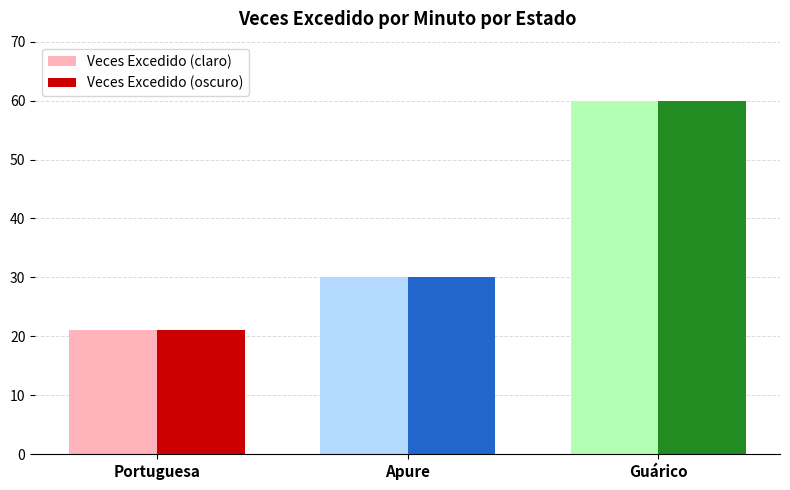

What is the total value across all series at Apure?

60